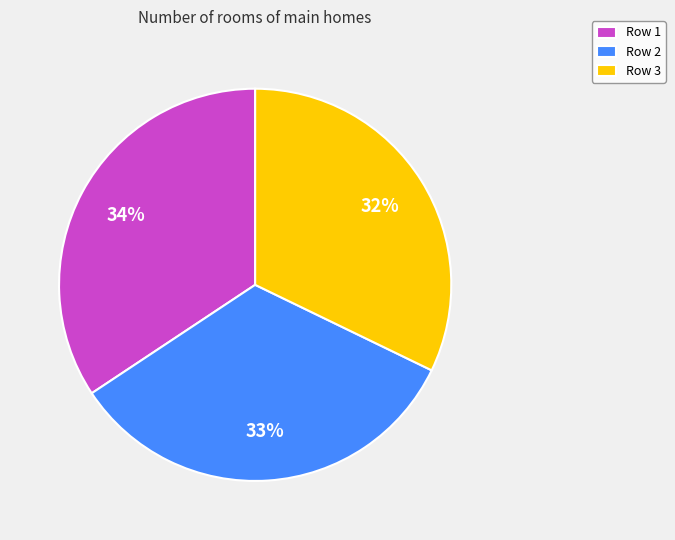

Combined, do Row 2 and Row 1 account for over 50%?

Yes